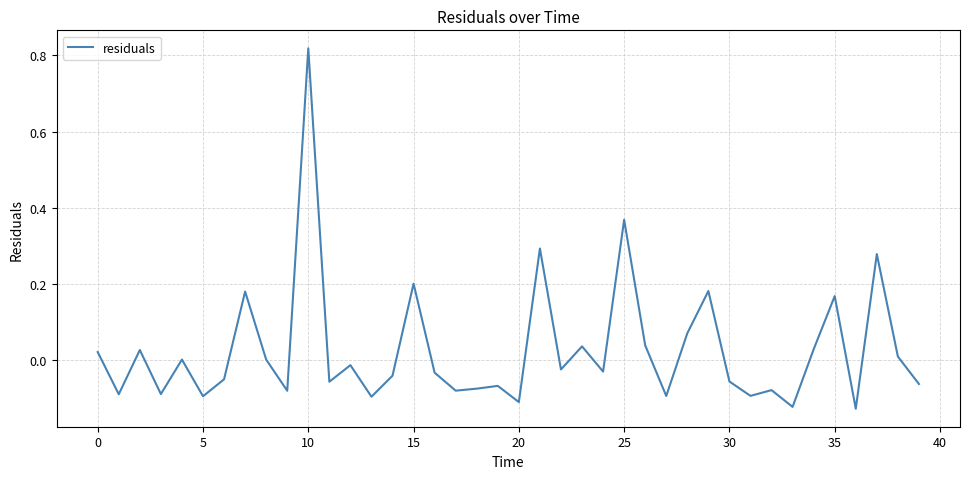

What is the difference between the maximum and minimum values?

0.9